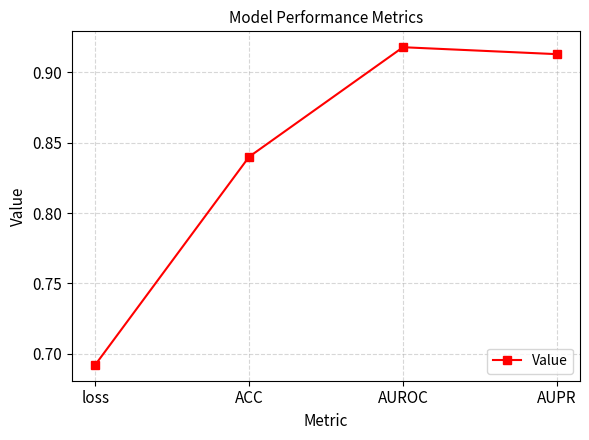

What is the difference between the maximum and second lowest values?

0.1